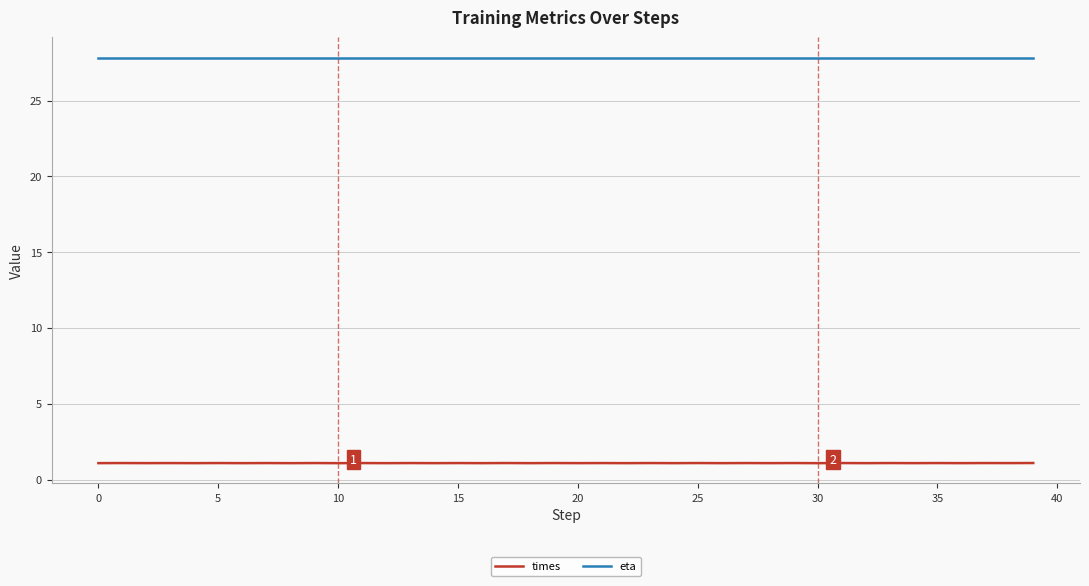

What is the greatest value displayed?

27.8